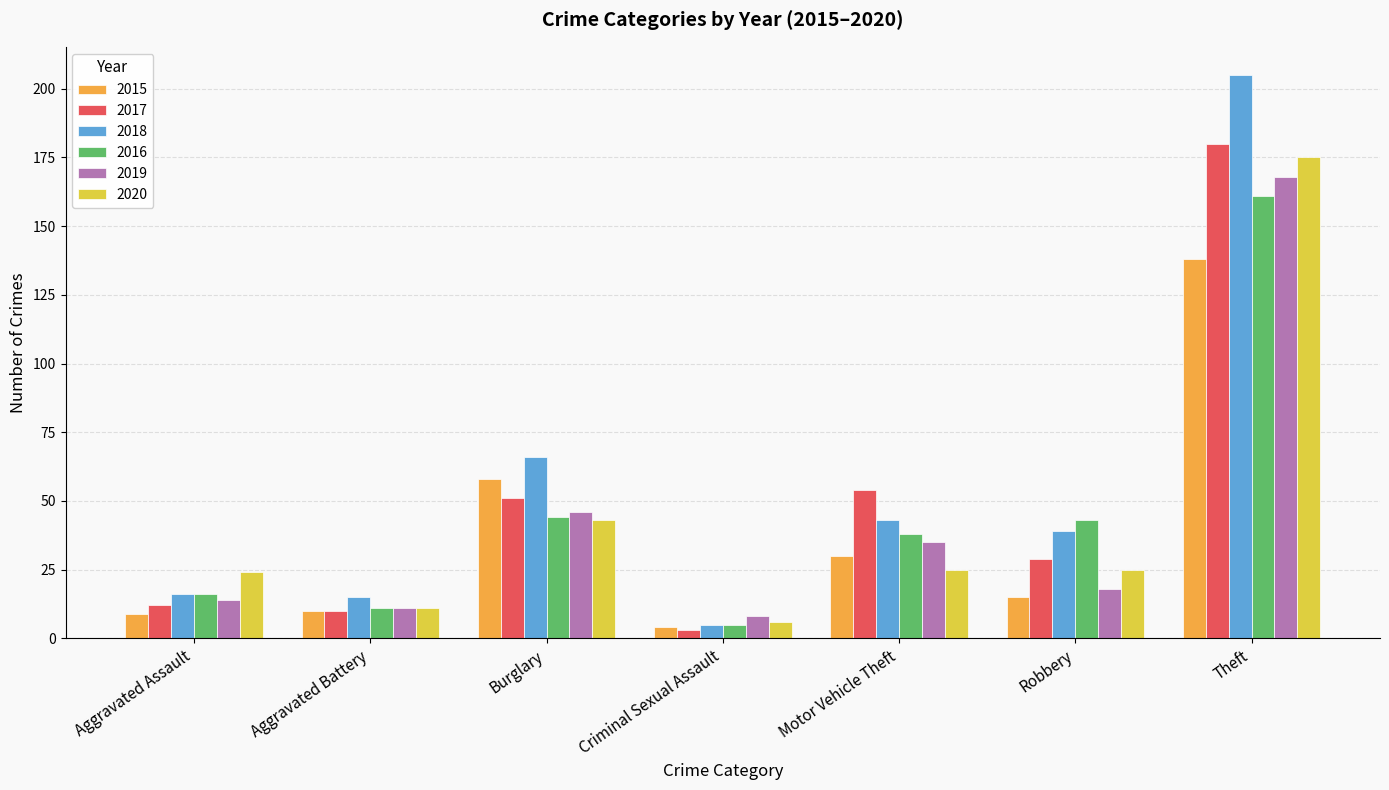

Where is 2018 nearest to the value 105?

Burglary